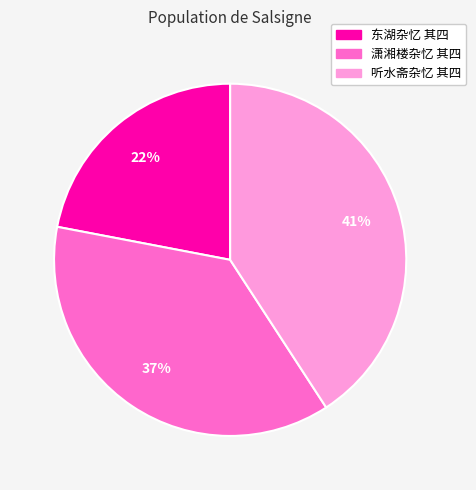

Which has a higher value, 东湖杂忆 其四 or 听水斋杂忆 其四?

听水斋杂忆 其四